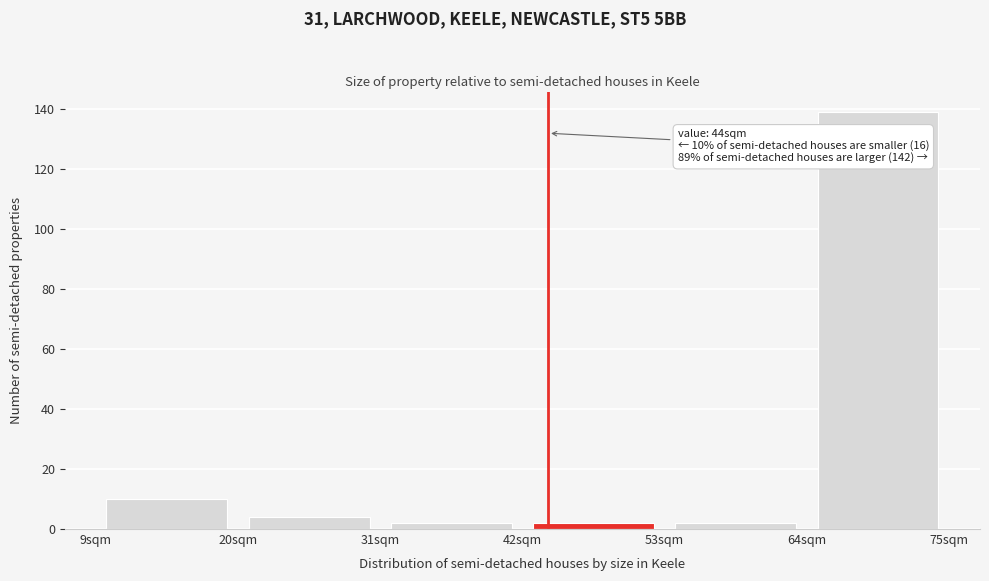

Over which range of the x-axis is the bar tallest?

64 to 75